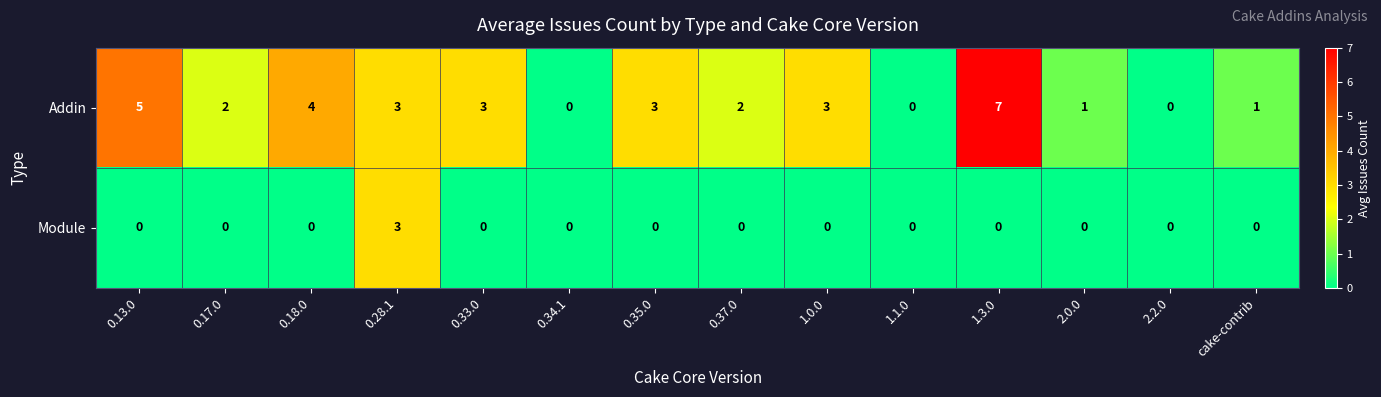

At which category does the chart reach its peak across all series?

1.3.0